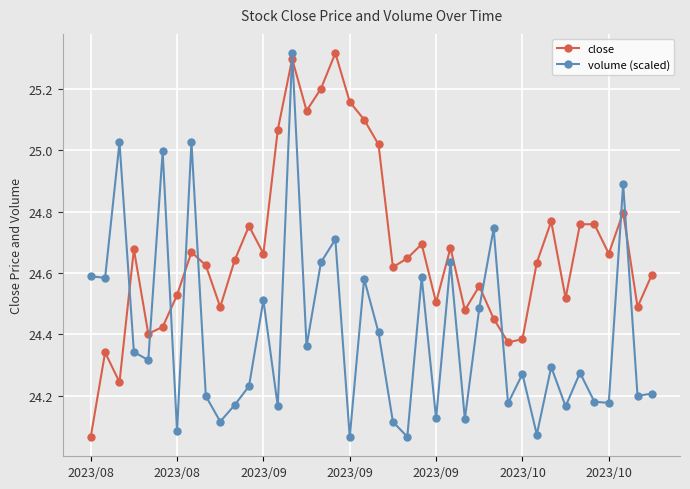

What are all the series names shown in the legend?

close, volume (scaled)